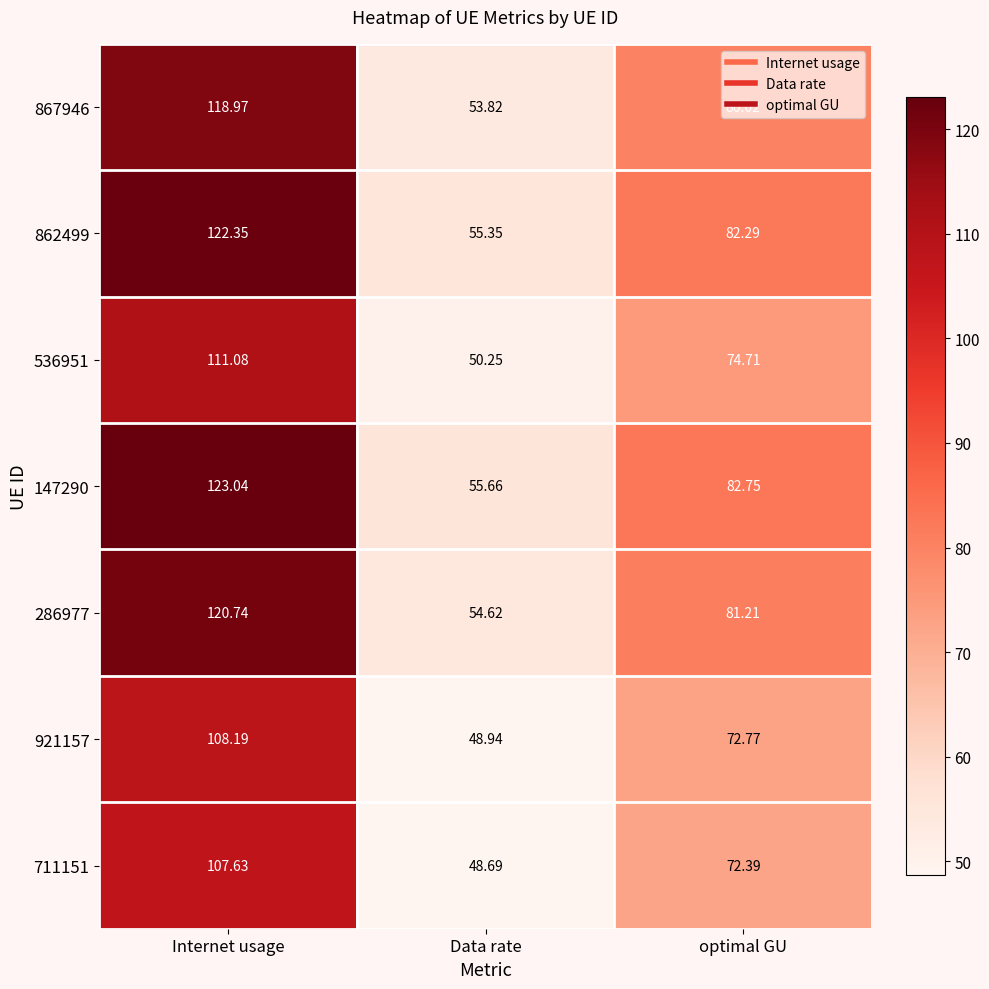

Rank the categories by 867946 value from highest to lowest.

Internet usage, optimal GU, Data rate